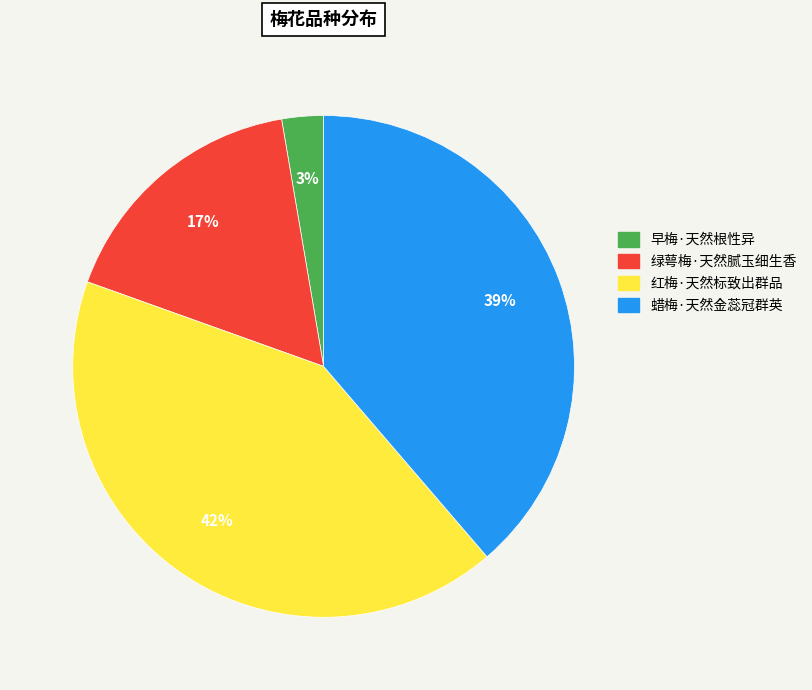

To the nearest percent, what portion does 早梅·天然根性异 represent?

3%